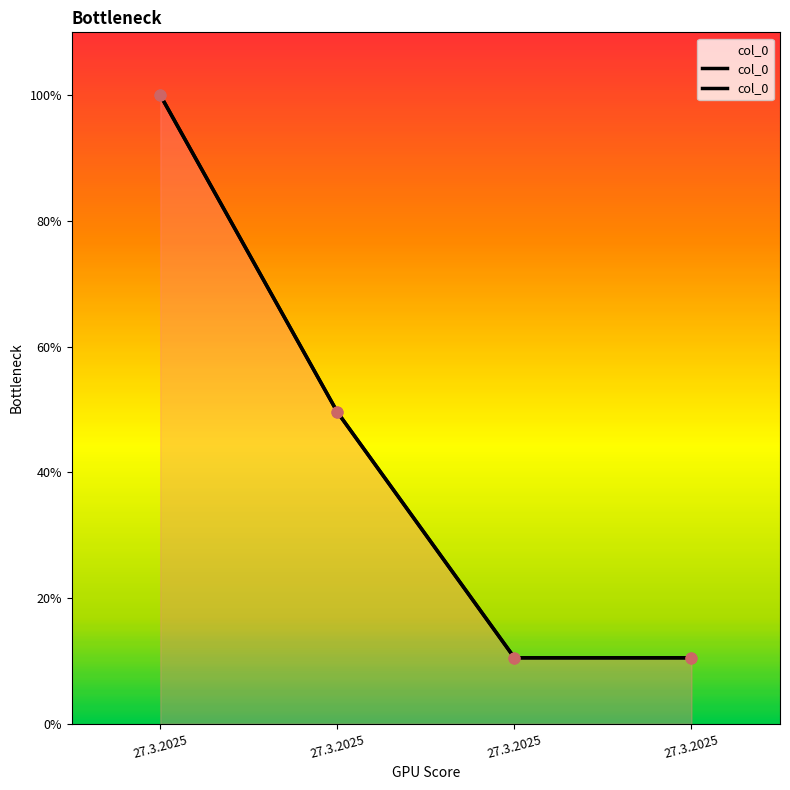

What is the ratio of the value at 27.3.2025 to the value at 27.3.2025?

4.7